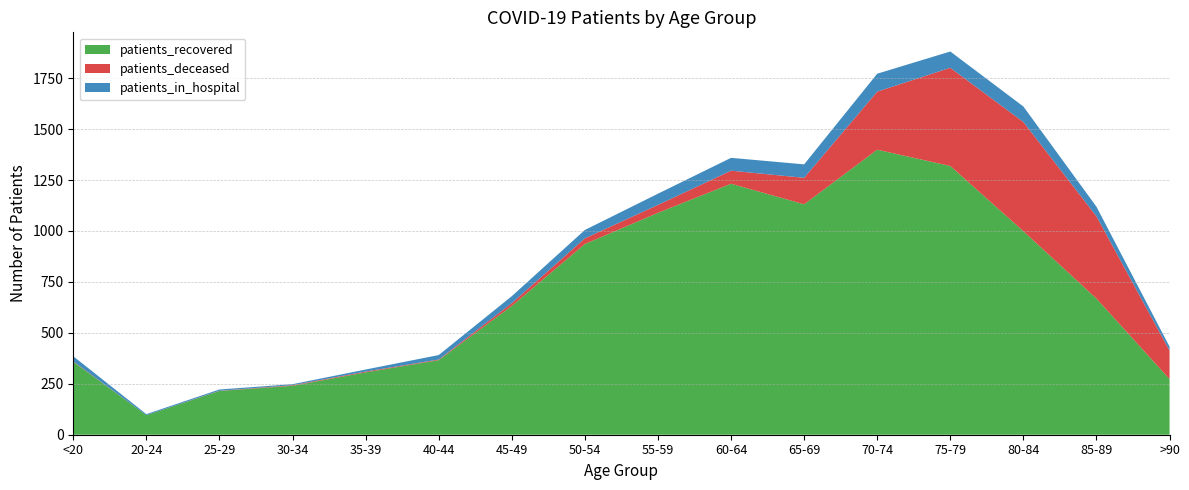

Which series has the widest spread of values?

patients_recovered